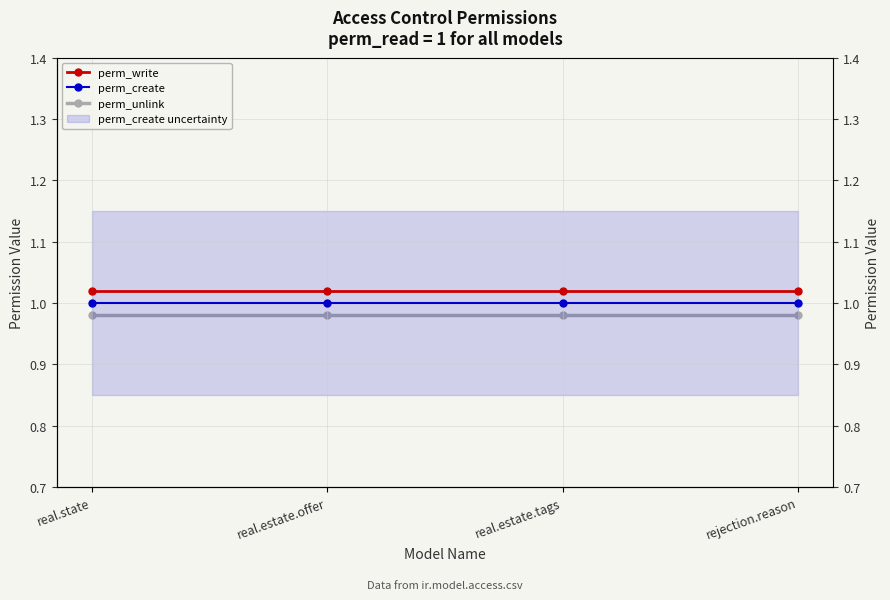

How many lines are shown in the chart?

3